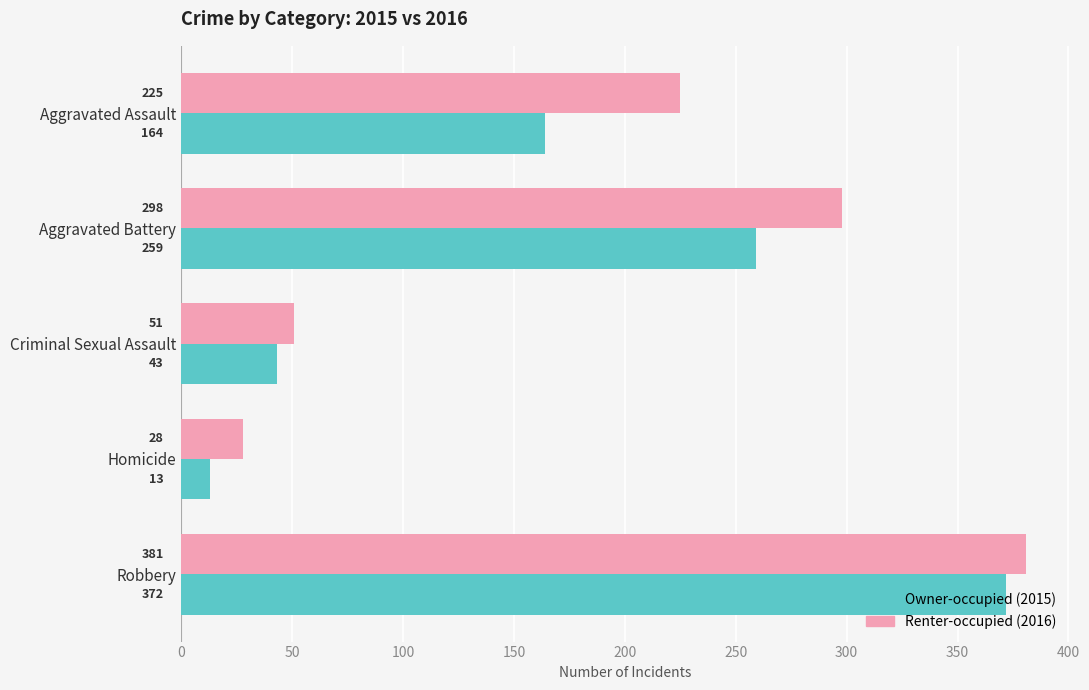

What is the total value across all series at Homicide?

41